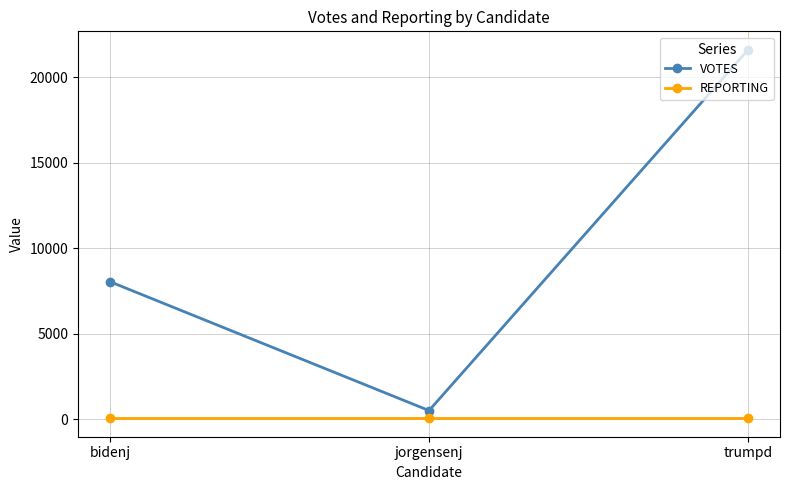

Which series has the widest spread of values?

VOTES